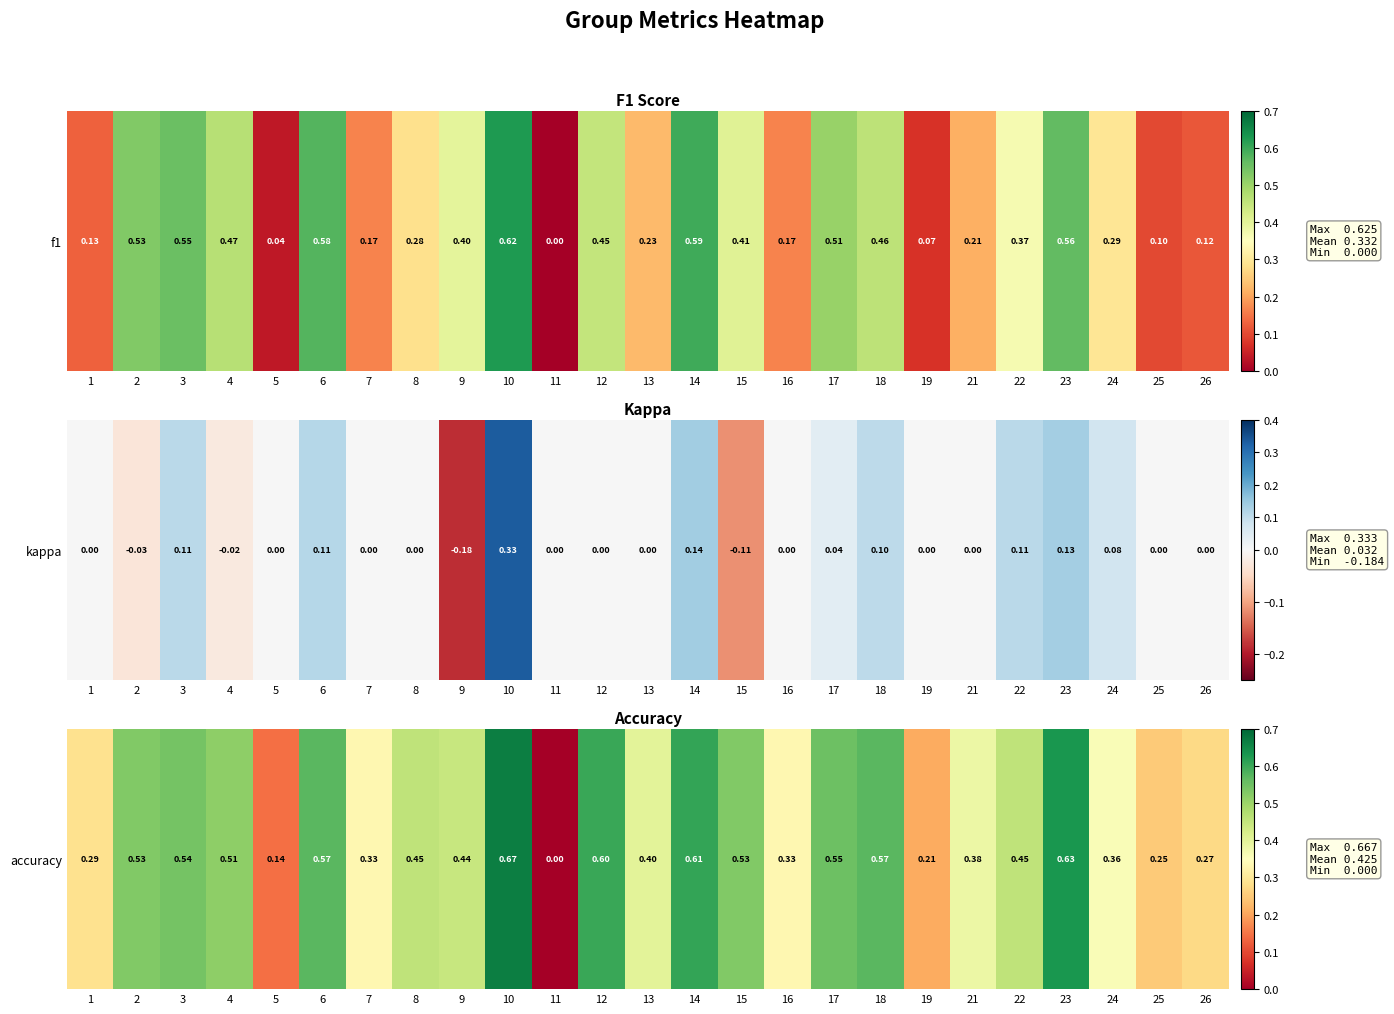

What is the sum of all values?

10.6